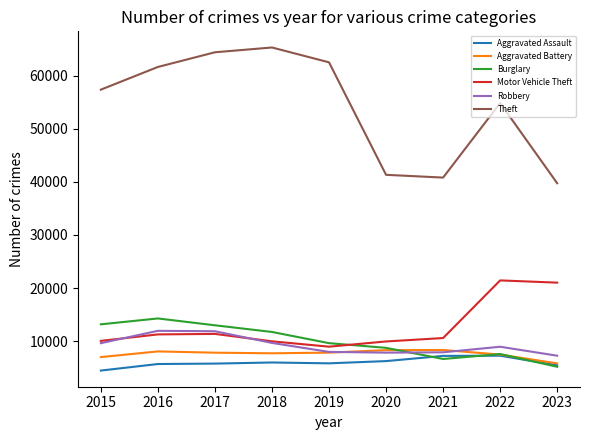

True or false: Aggravated Battery and Theft cross at least once.

False